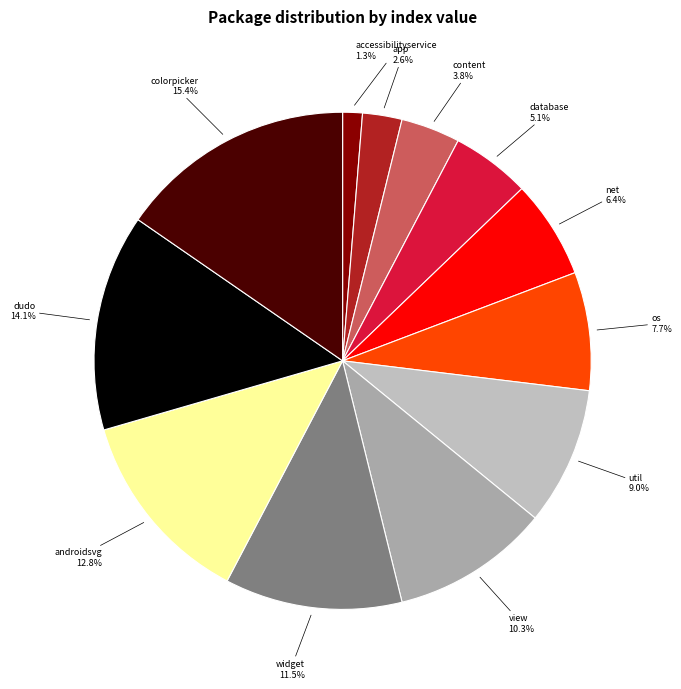

Is there any slice that represents more than half of the pie?

No